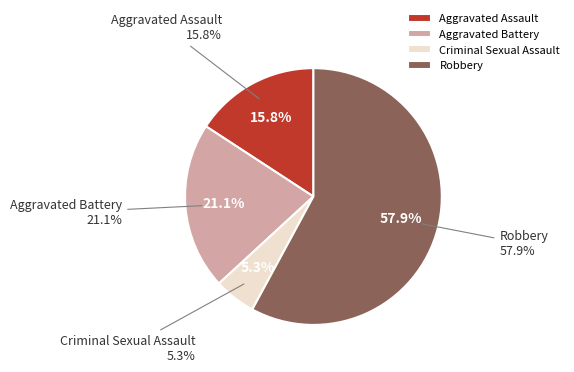

Which category has the biggest portion of the pie?

Robbery